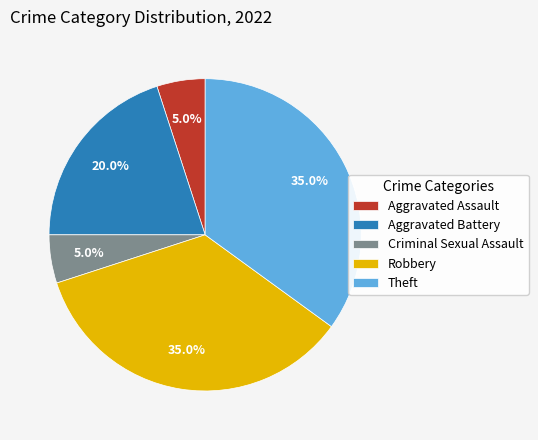

To the nearest percent, what is the average slice percentage?

20%